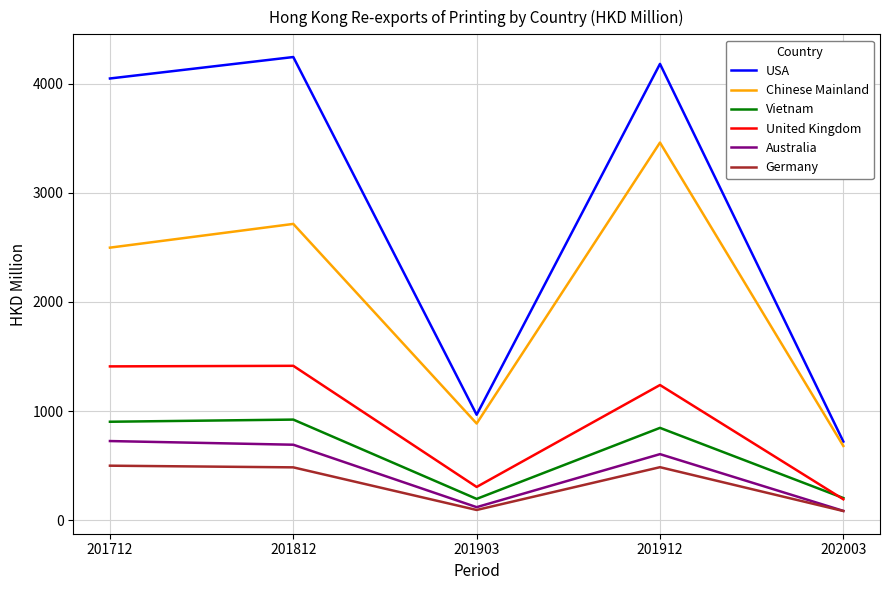

True or false: Germany and Chinese Mainland cross at least once.

False